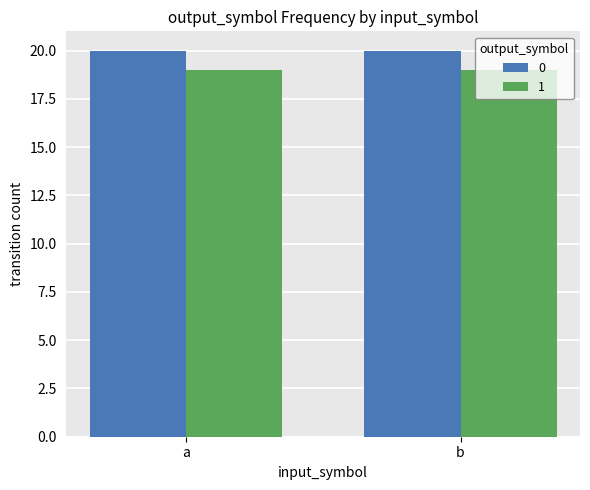

What is the sum of the 0 values at b and a?

40